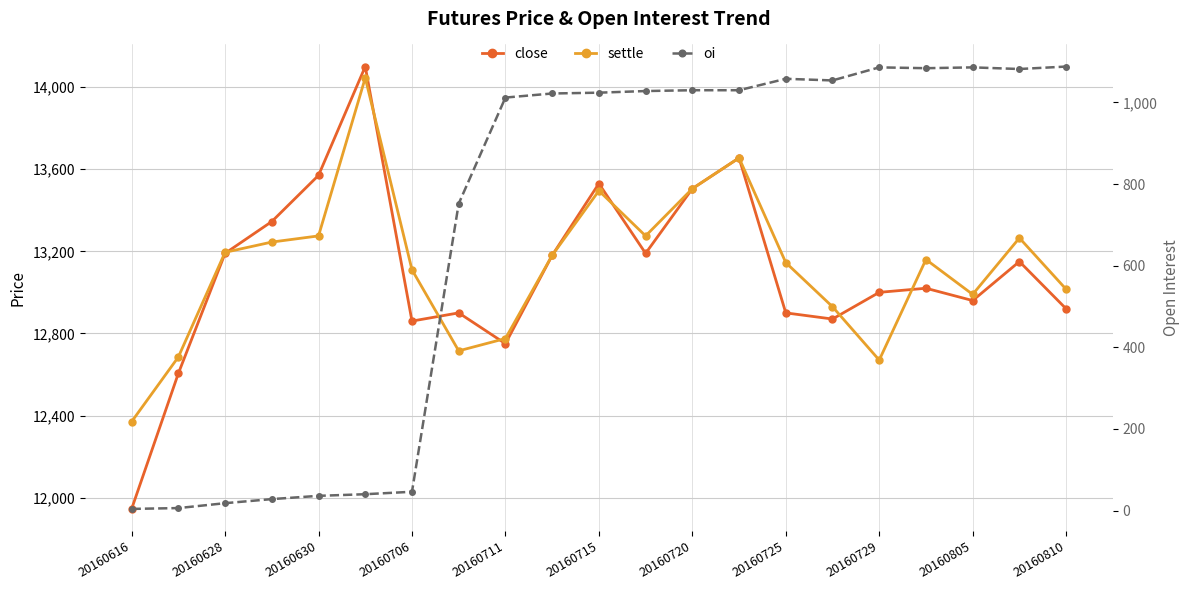

At how many categories does at least one series exceed 9672?

21